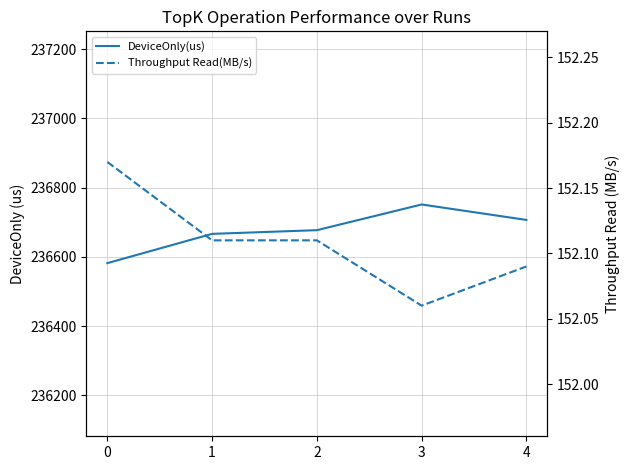

List the labels in order of Throughput Read(MB/s) value, smallest first.

3, 4, 1, 2, 0